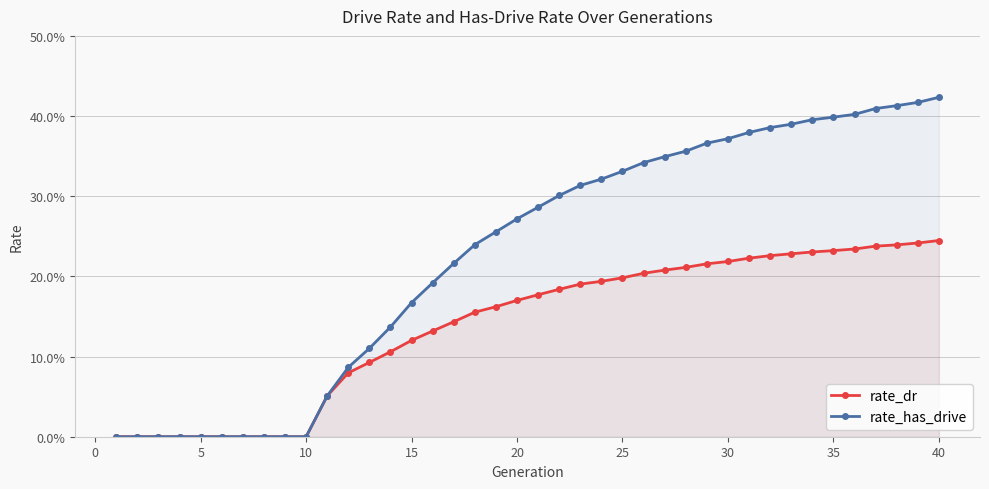

How many lines are shown in the chart?

2